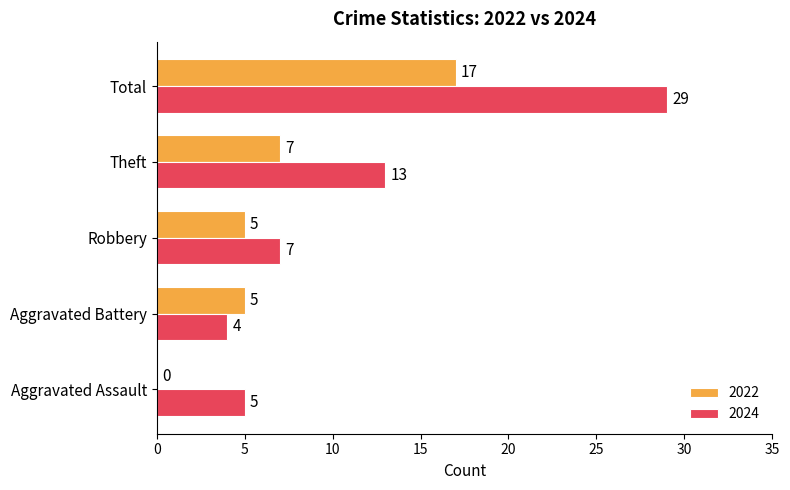

What is the sum of all 2022 values?

34